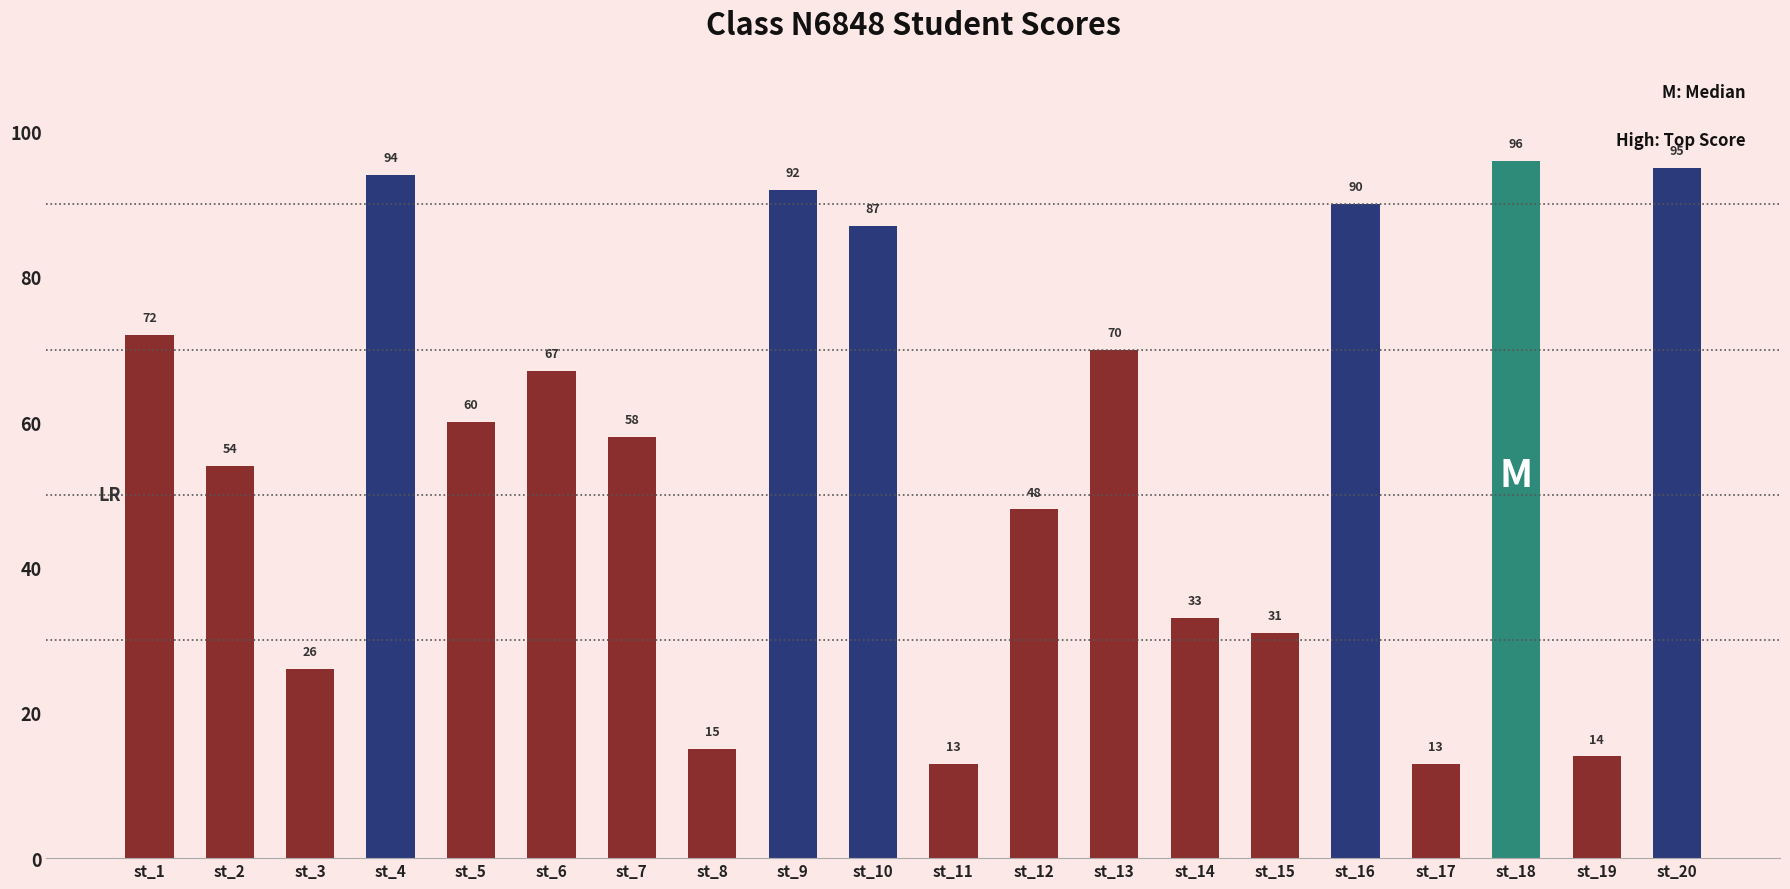

Where is the data nearest to the value 54?

st_2